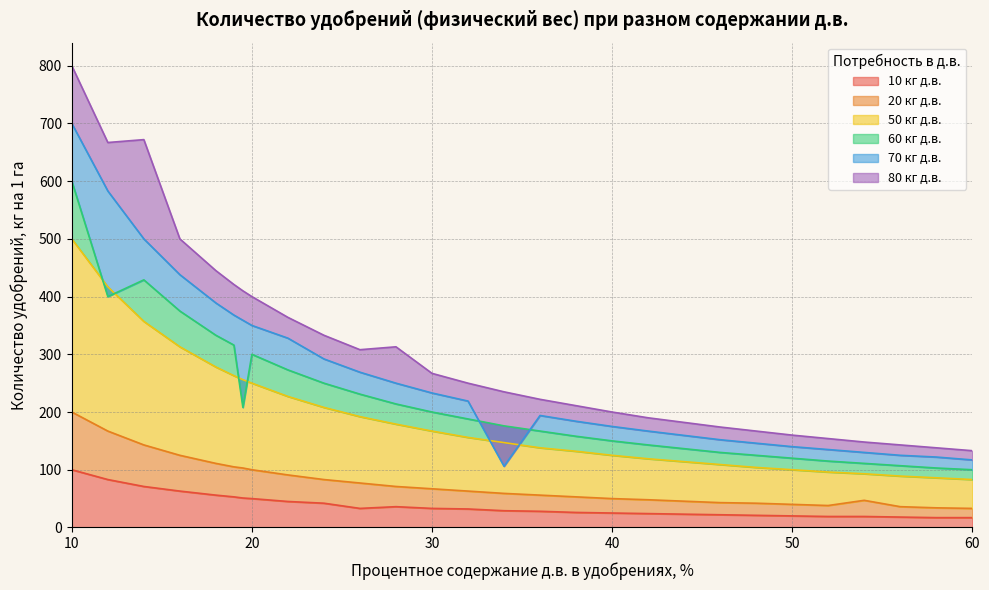

What is the minimum value shown in the chart?

17